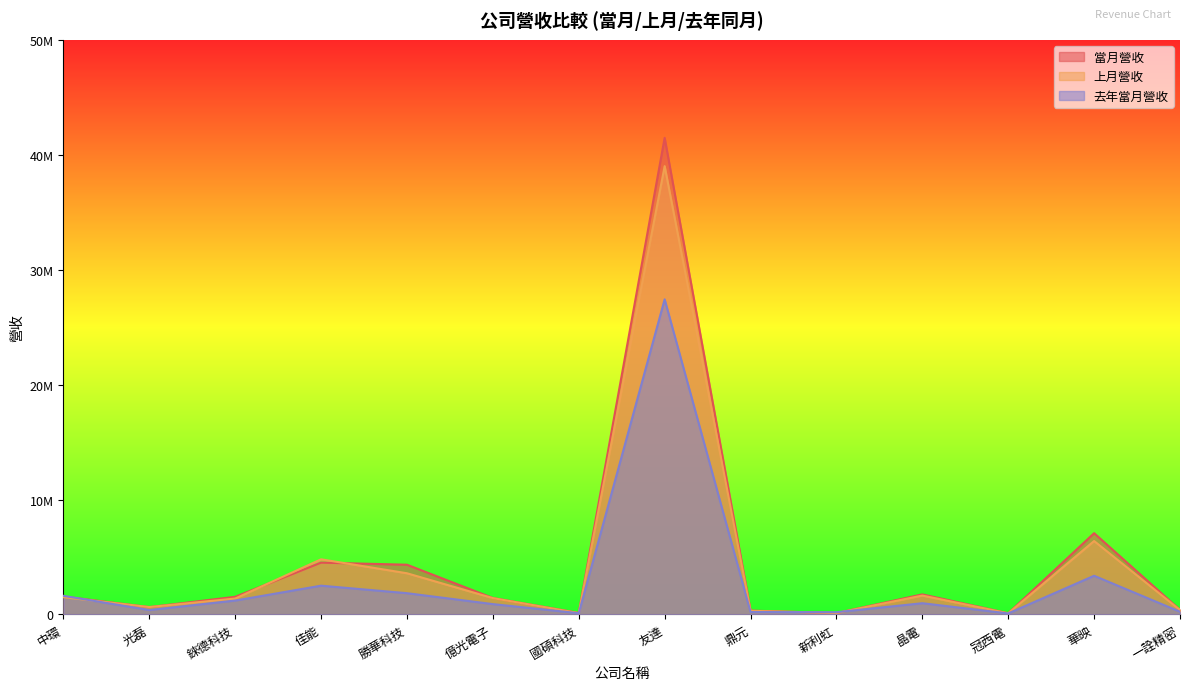

True or false: 上月營收 has a value of 108366 at 一詮精密.

False